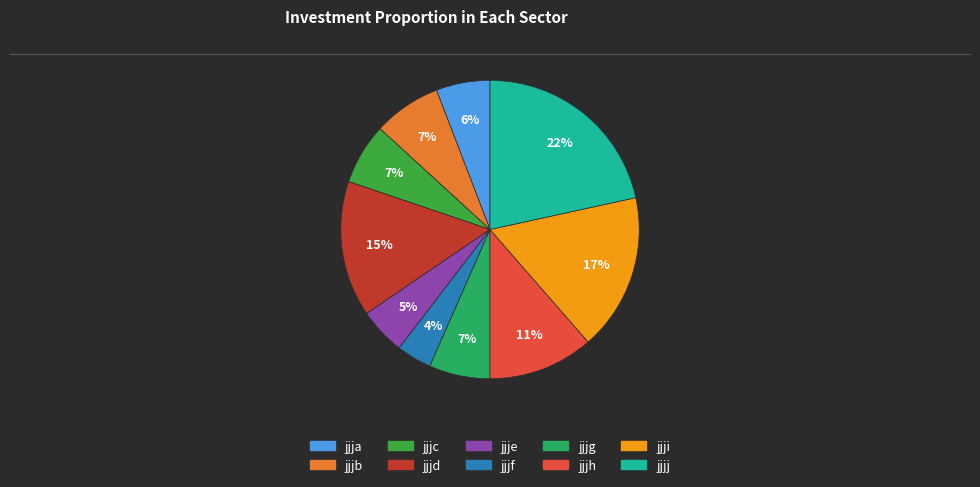

The jjje slice represents 12% of the pie. True or false?

False